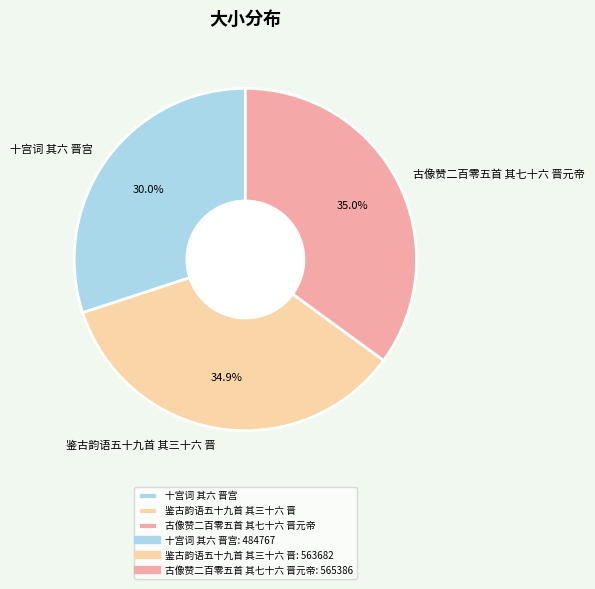

Count the number of slices in the pie.

3